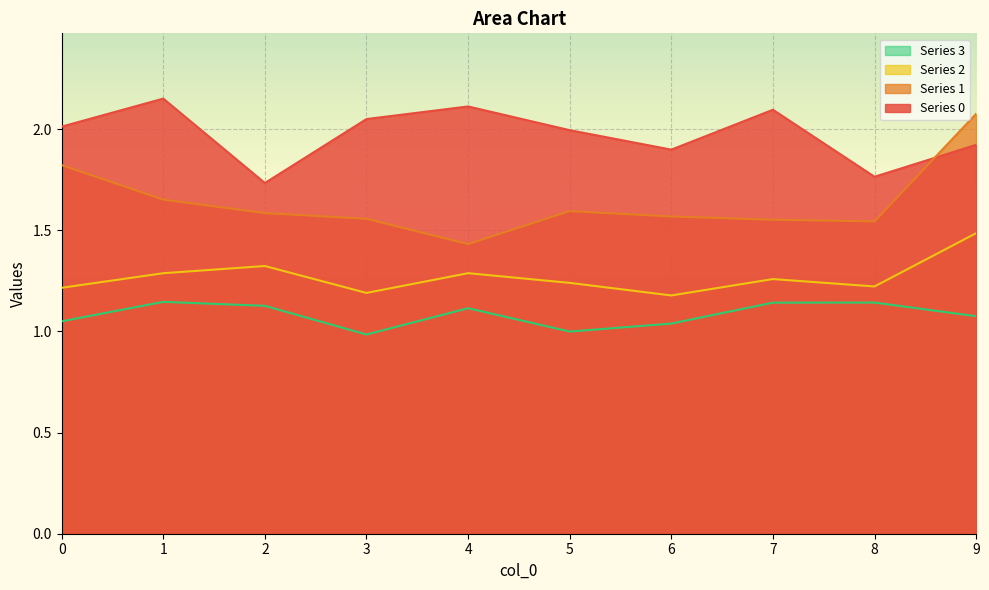

True or false: 1 and 3 intersect in this chart.

False